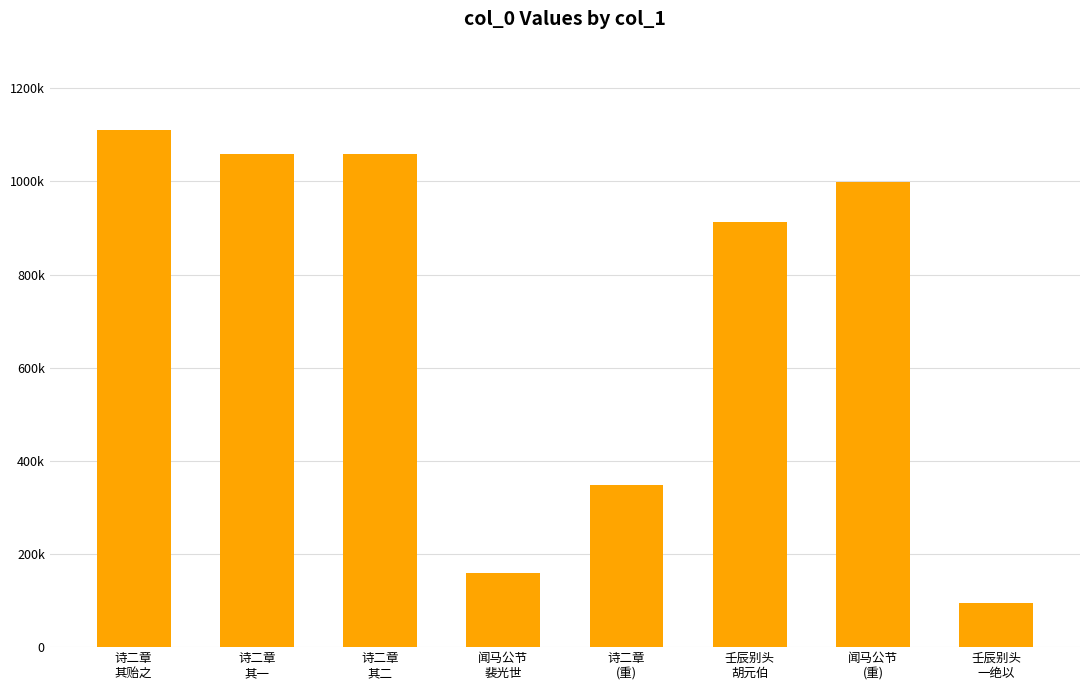

Does the chart contain any negative values?

No